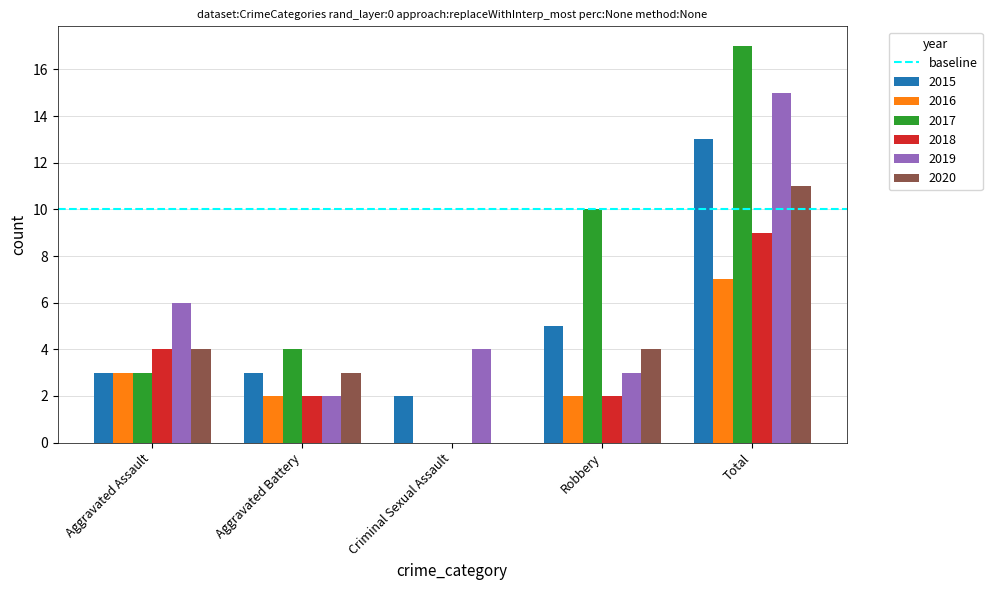

What is the sum of all 2018 values?

17